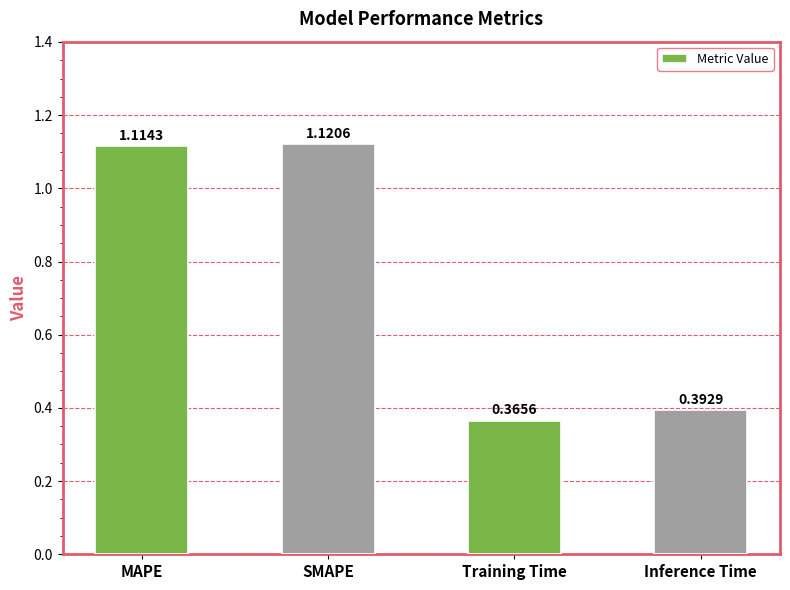

The value at SMAPE is 1.8. True or false?

False